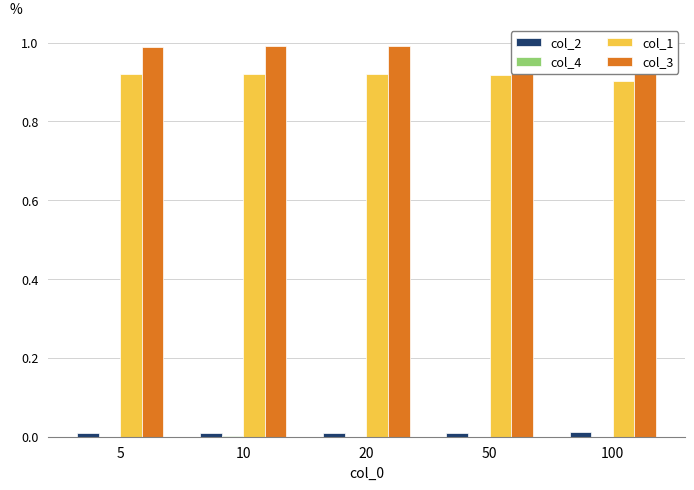

At which category does the chart reach its peak across all series?

100